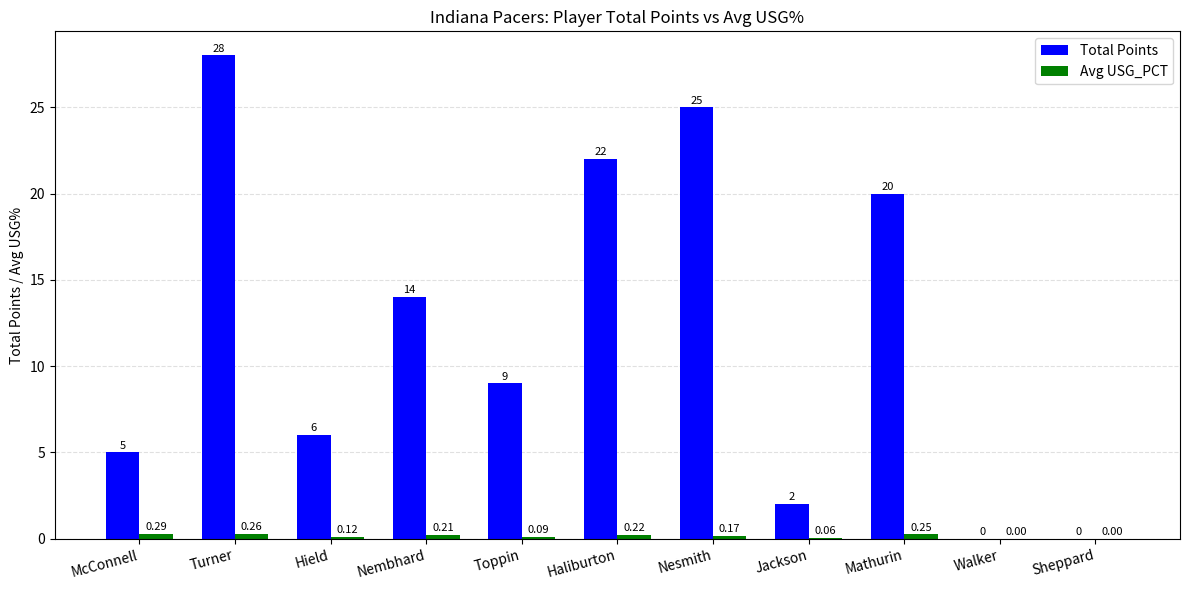

What is the sum of the Total Points values at Toppin and Nembhard?

23.0